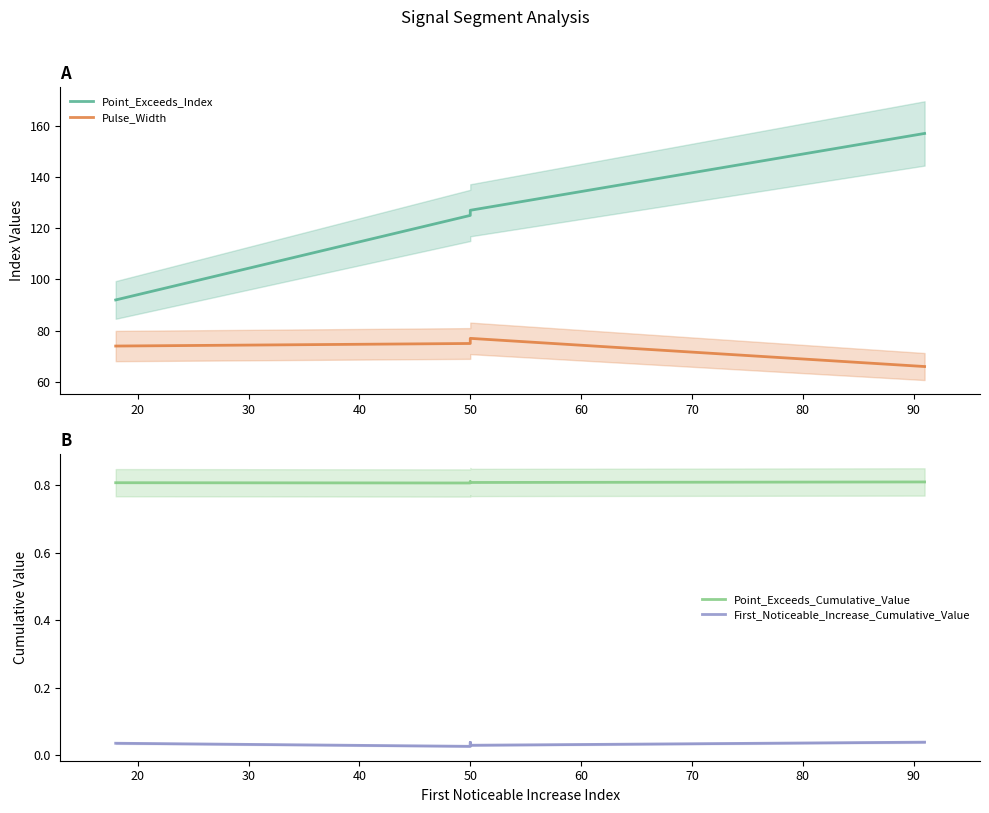

What is the minimum value for Pulse_Width?

66.0